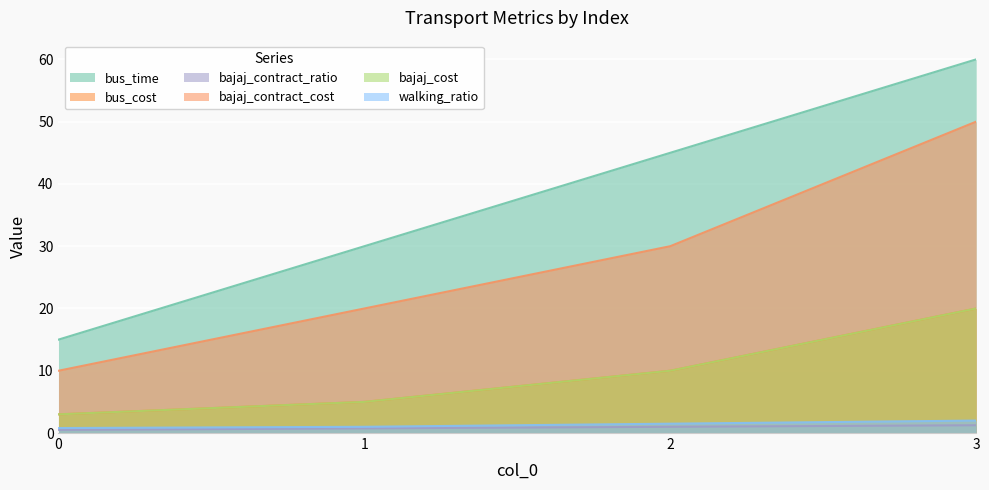

Is it true that bajaj_contract_ratio equals 1.5 at 2?

False